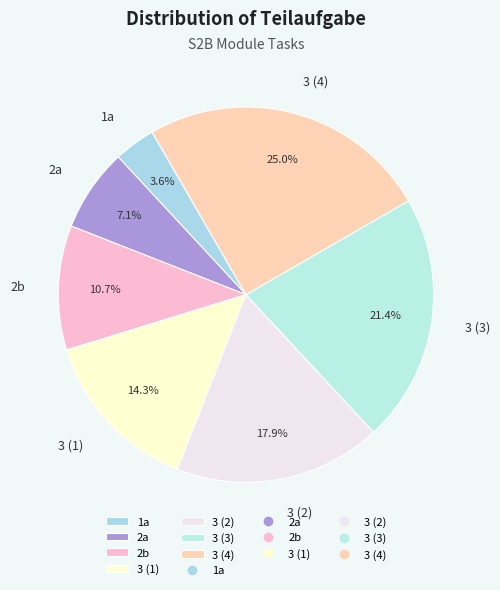

To the nearest percent, what is the difference between the largest and smallest slice percentages?

21%